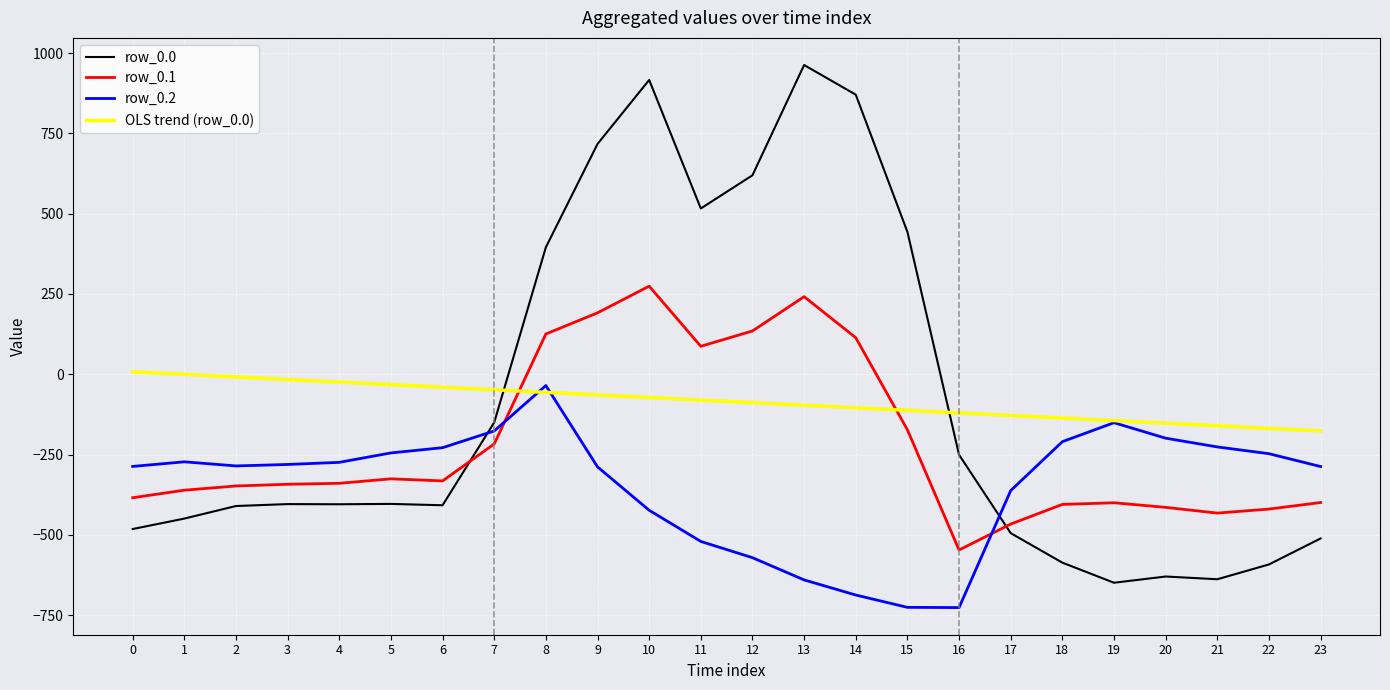

What is the approximate value of row_0.2 at 2?

-285.5